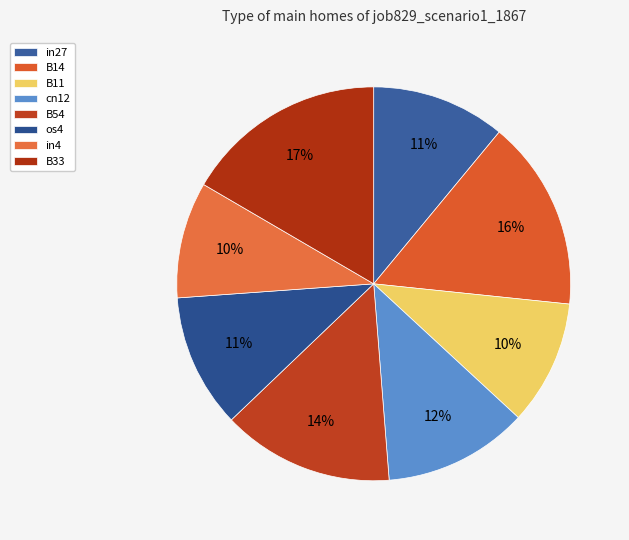

To the nearest percent, what is the combined percentage of B11 and B33?

27%